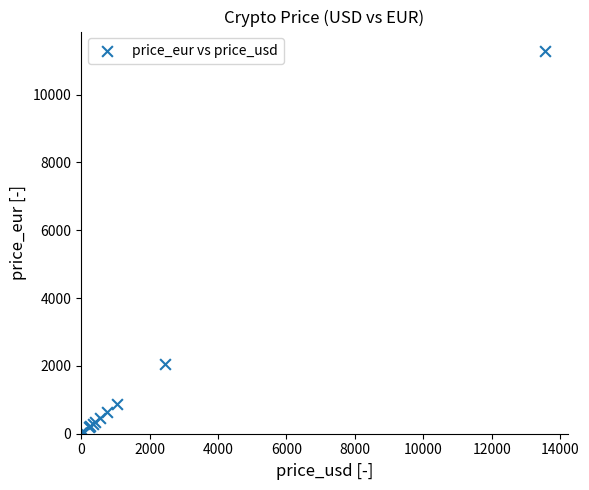

What Y value in the scatter plot is closest to 5646?

2051.4